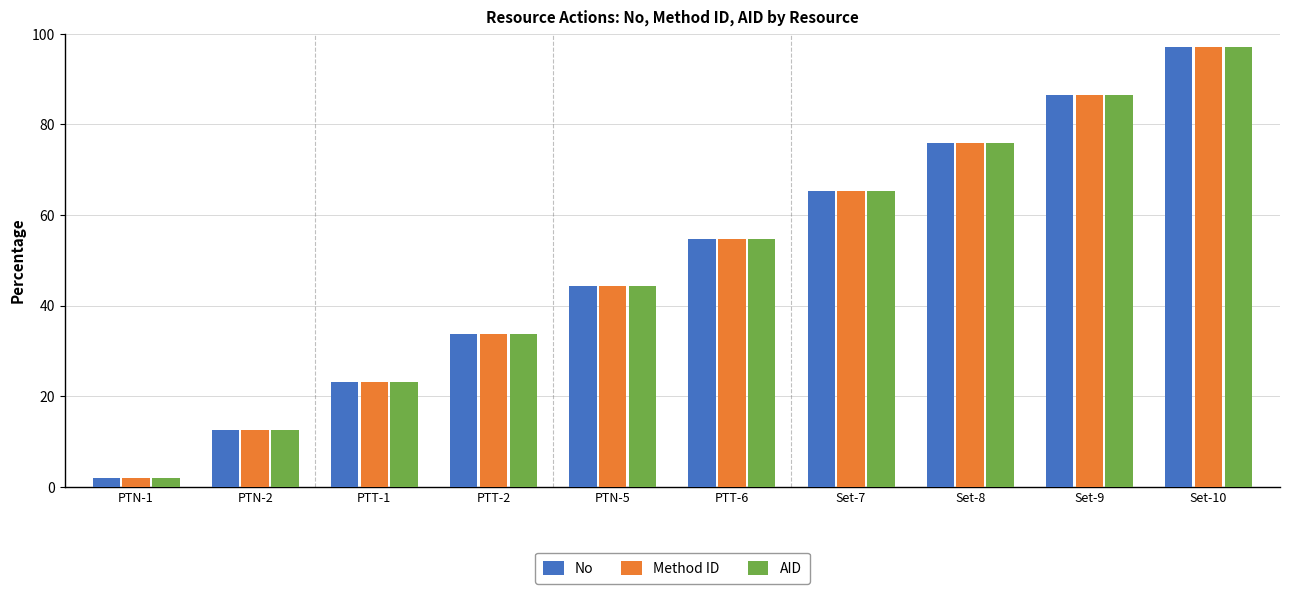

What is the difference between the Method ID values at Set-8 and PTN-2?

63.3